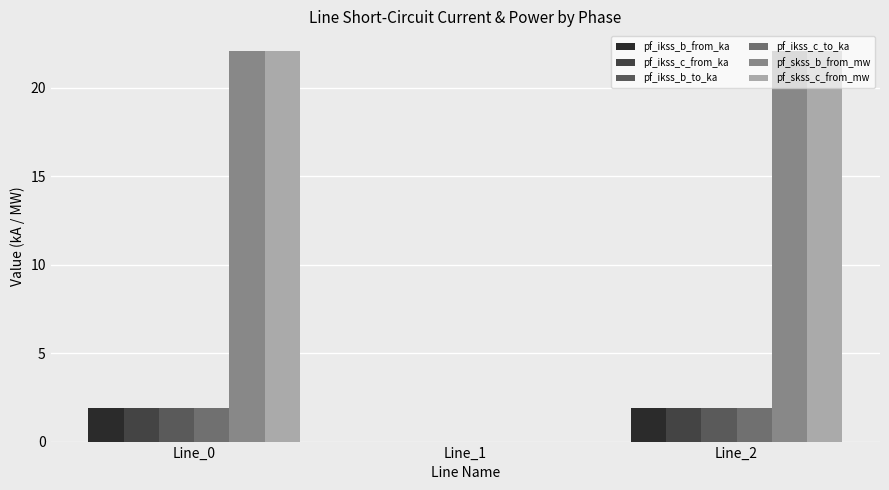

Reading left to right, list all the values displayed in this chart.

pf_ikss_b_from_ka: 1.9	0.0	1.9
pf_ikss_c_from_ka: 1.9	0.0	1.9
pf_ikss_b_to_ka: 1.9	0.0	1.9
pf_ikss_c_to_ka: 1.9	0.0	1.9
pf_skss_b_from_mw: 22.1	0.0	22.1
pf_skss_c_from_mw: 22.1	0.0	22.1